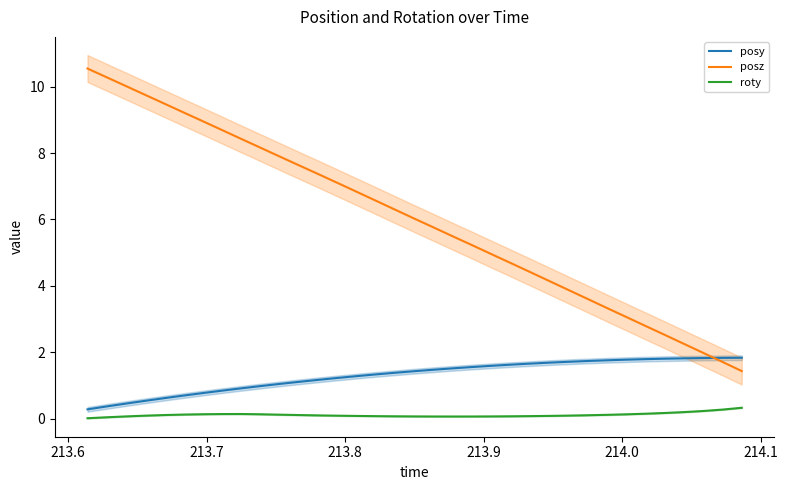

True or false: roty and posy cross at least once.

False